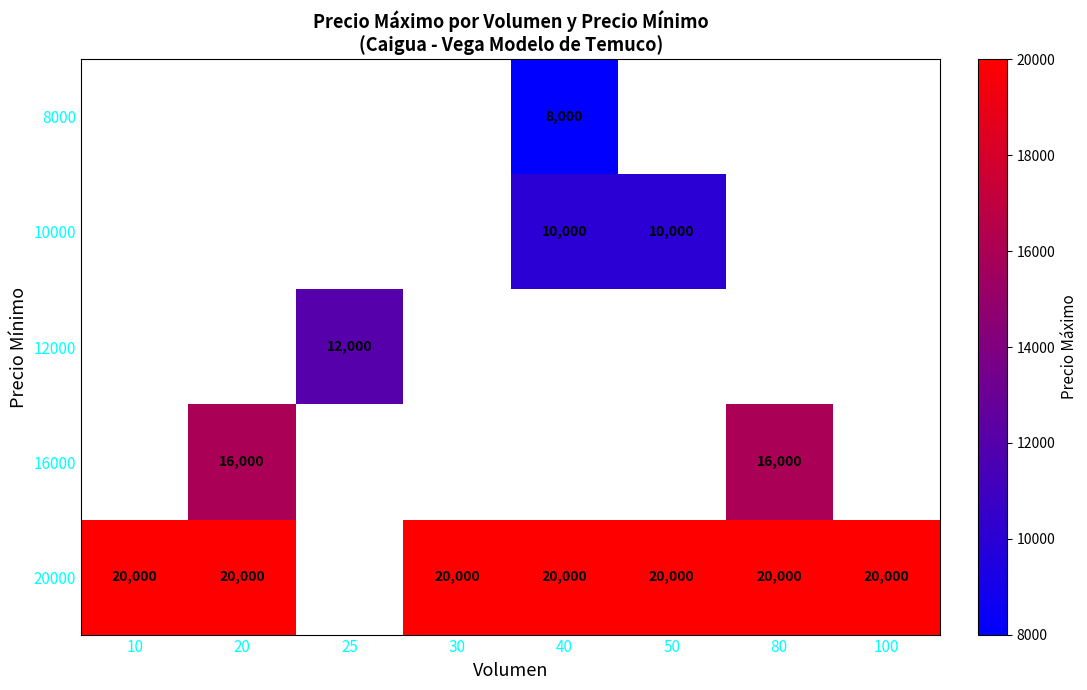

The 20000 series shows 20000 at 100. True or false?

True